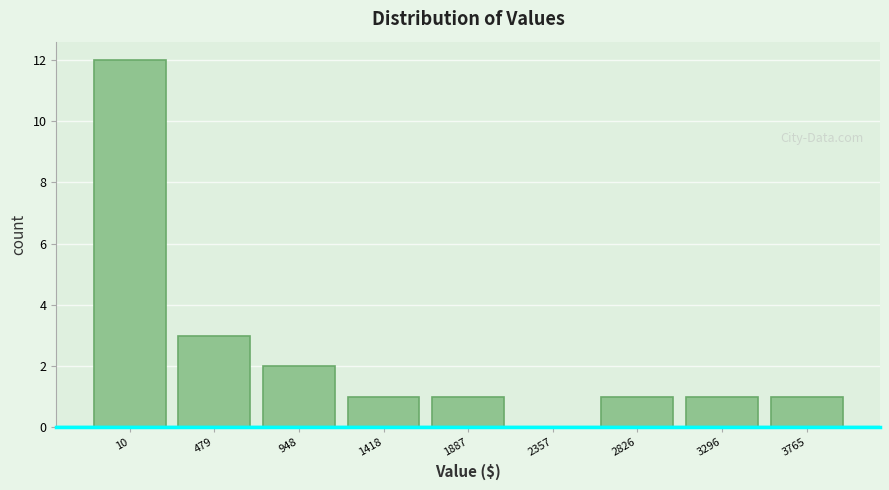

Reading right to left, transcribe all the data shown in this chart.

3765=1	3296=1	2826=1	2357=0	1887=1	1418=1	948=2	479=3	10=12